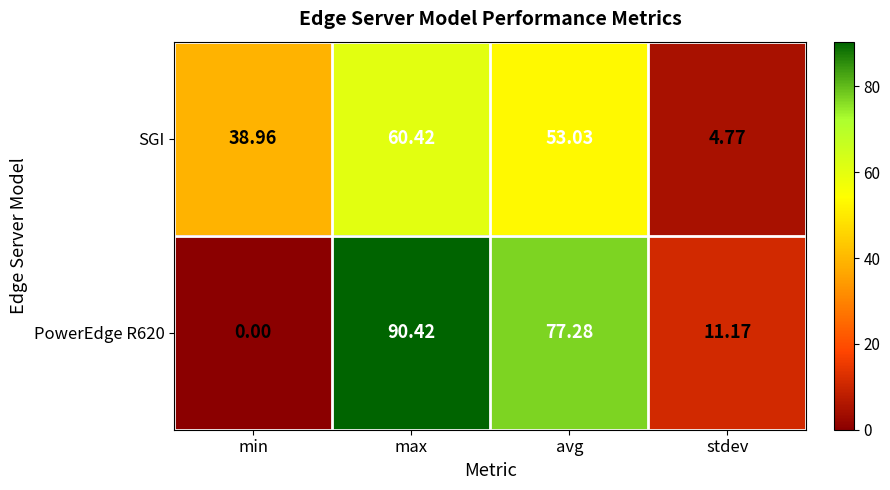

How many distinct data groups are displayed?

2